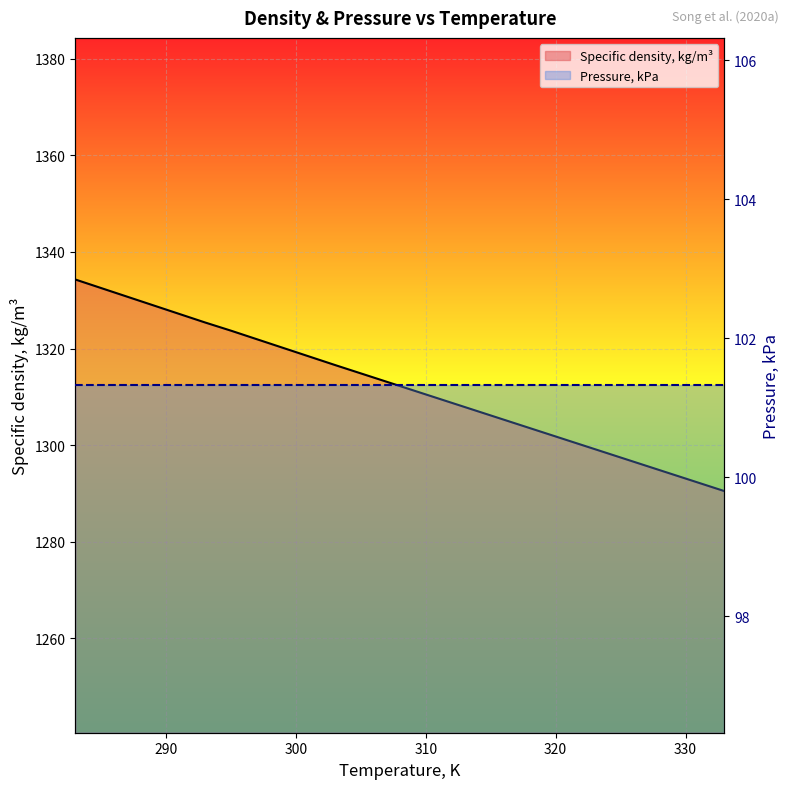

What are all the series names shown in the legend?

Specific density, kg/m³, Pressure, kPa